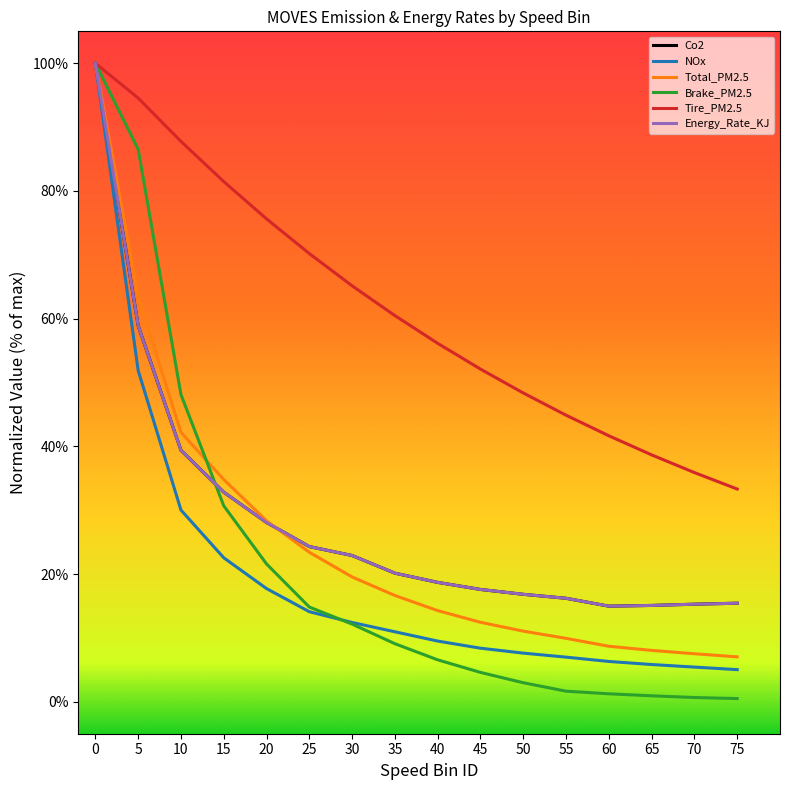

What is the lowest value of the Tire_PM2.5 series?

33.3